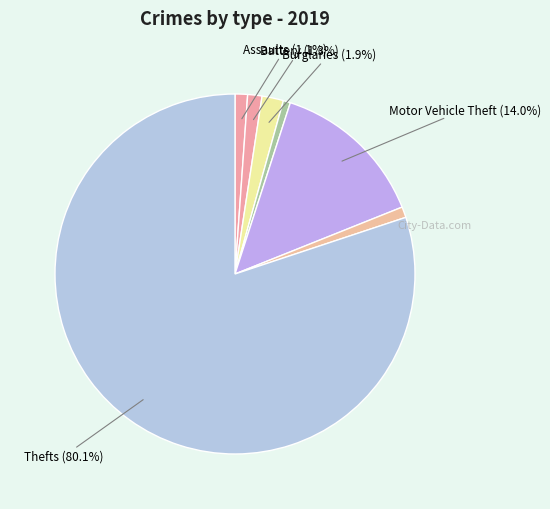

Count the number of slices in the pie.

7